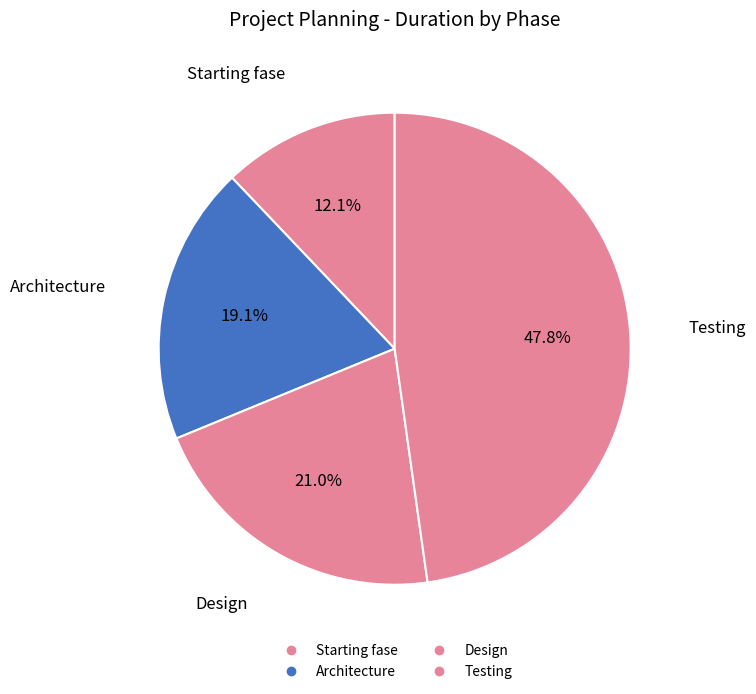

Which has a higher value, Starting fase or Design?

Design